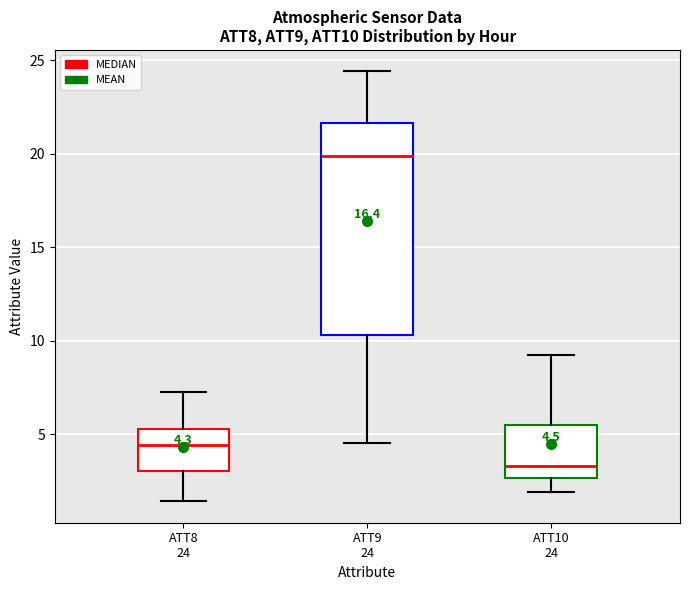

Which box's median line is the highest?

ATT9 24